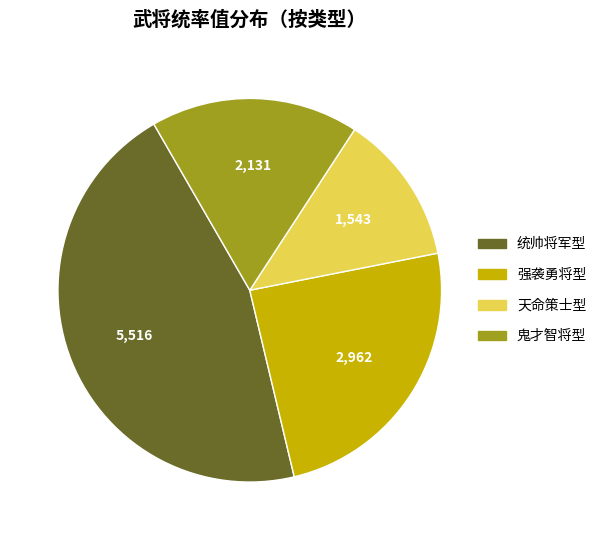

Does any single category account for the majority?

No